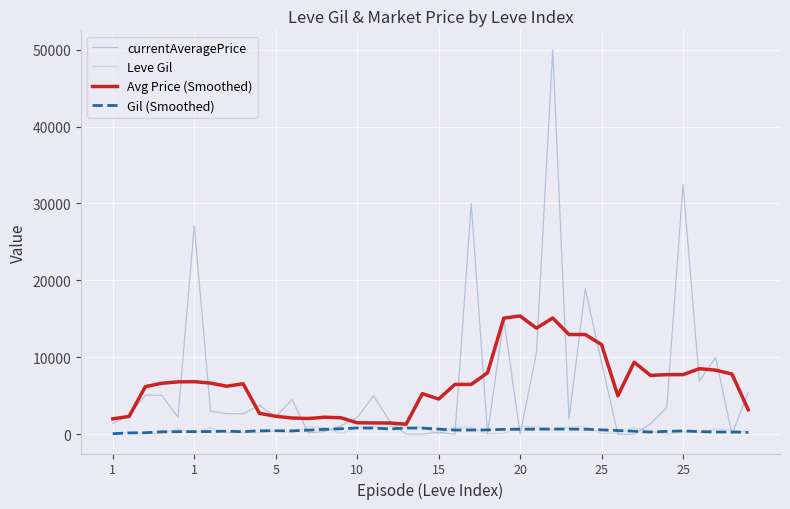

What are all the series names shown in the legend?

currentAveragePrice, Leve Gil, Avg Price (Smoothed), Gil (Smoothed)